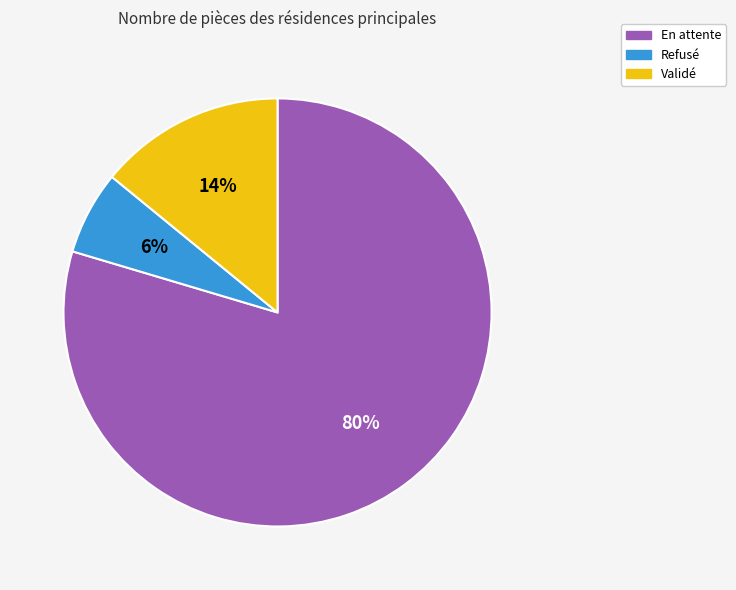

Count the number of slices in the pie.

3